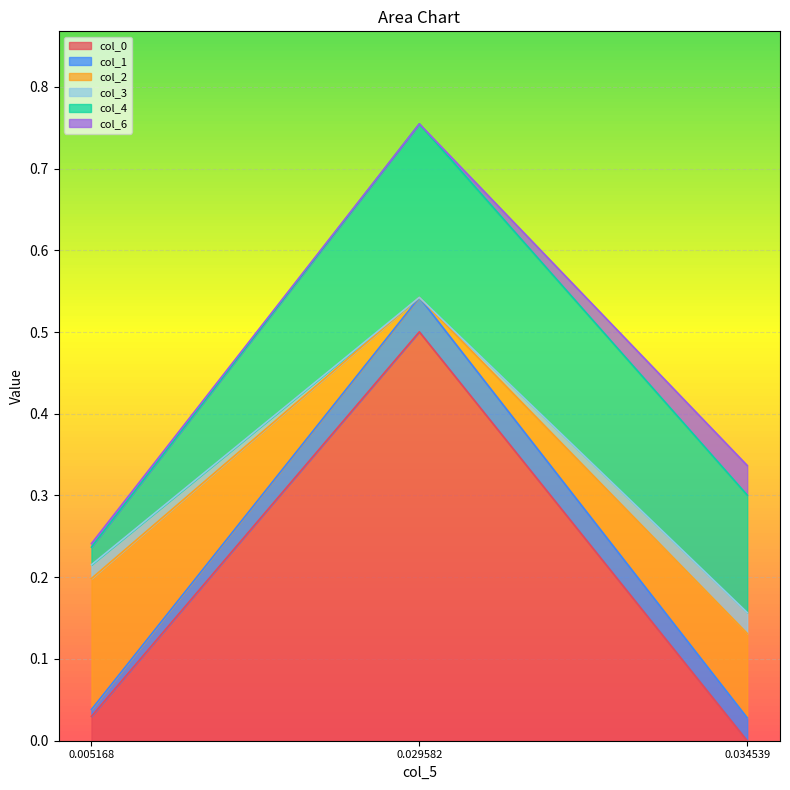

Rank the categories by col_0 value from lowest to highest.

0.034539, 0.005168, 0.029582